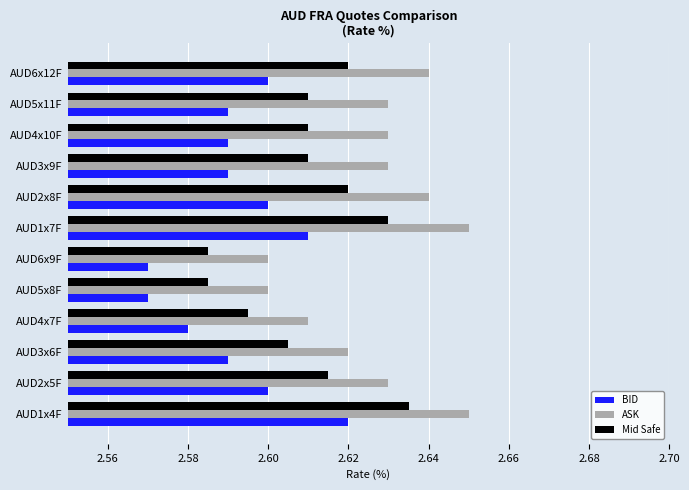

Is the value of Mid Safe at AUD2x5F greater than the value of BID at AUD2x5F?

Yes